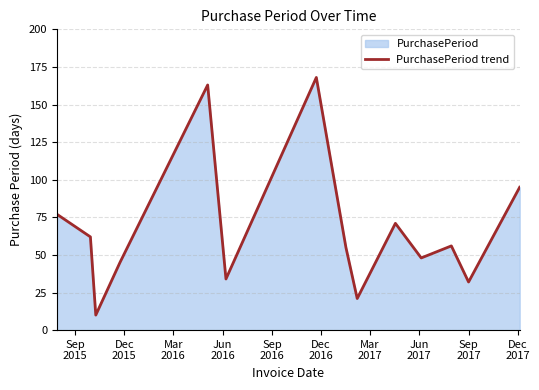

How many data points does each series have?

14